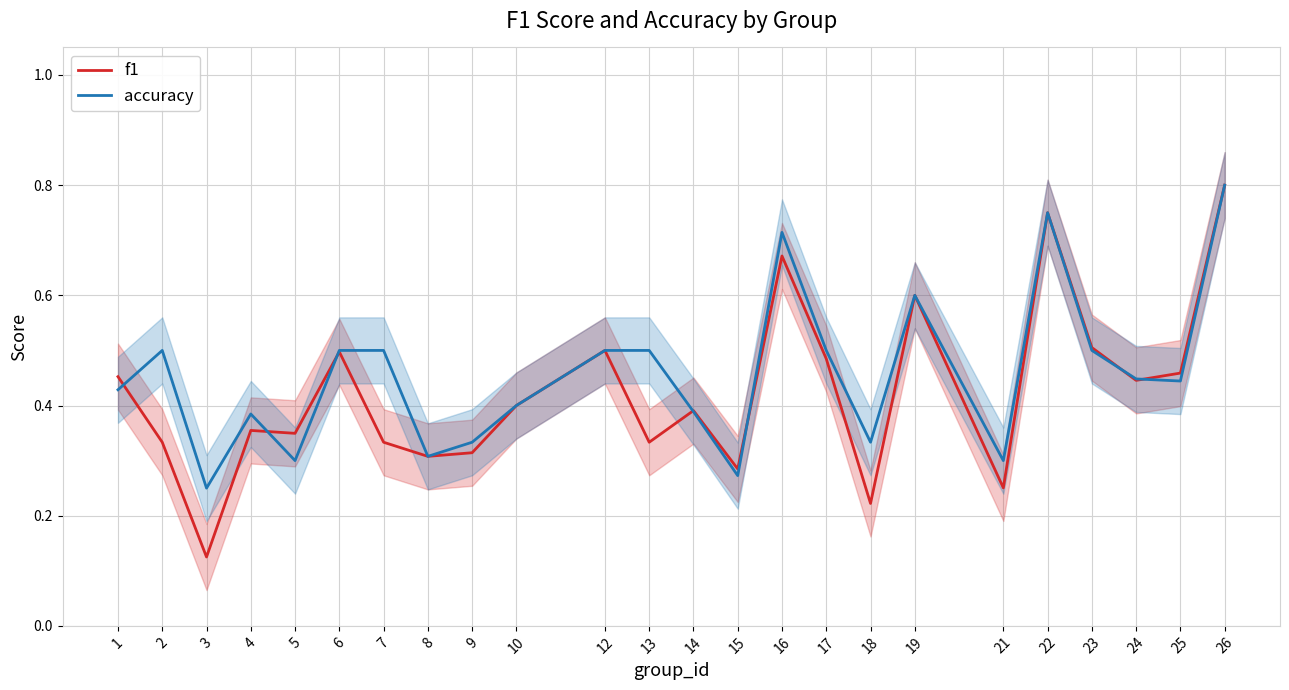

In f1, how many points are lower than both neighbors (excluding endpoints)?

8